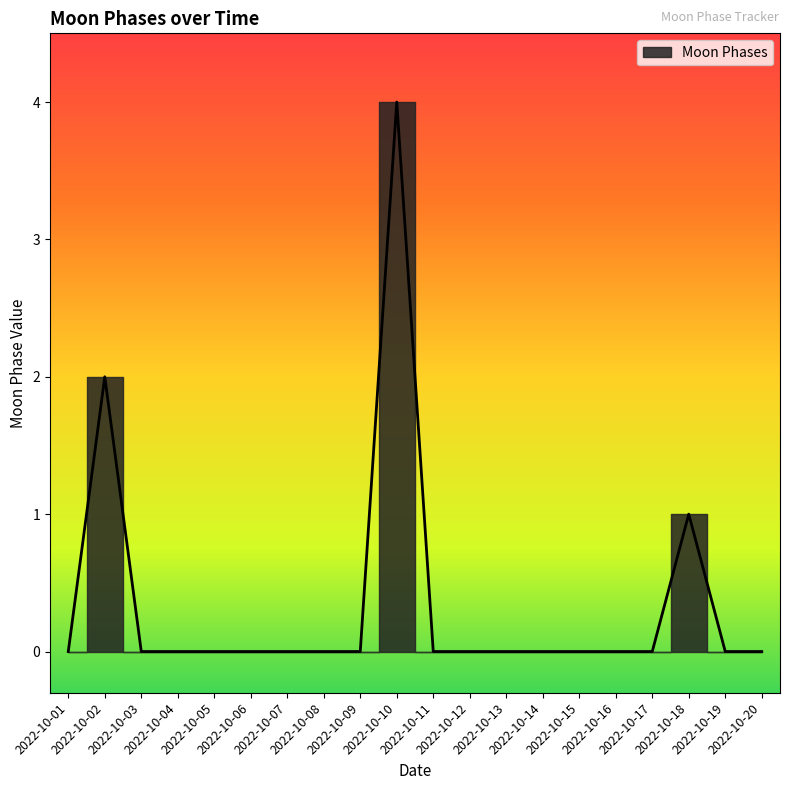

True or false: the data shows 0 at 2022-10-03.

True